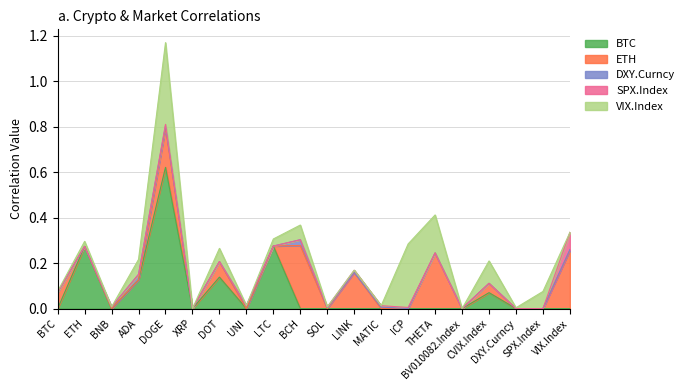

How many distinct data groups are displayed?

5